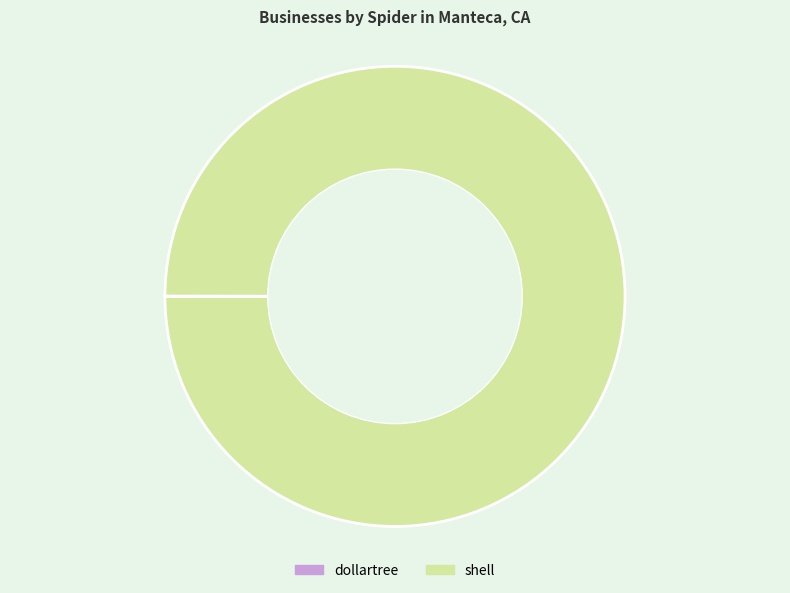

Which slice is the largest?

shell